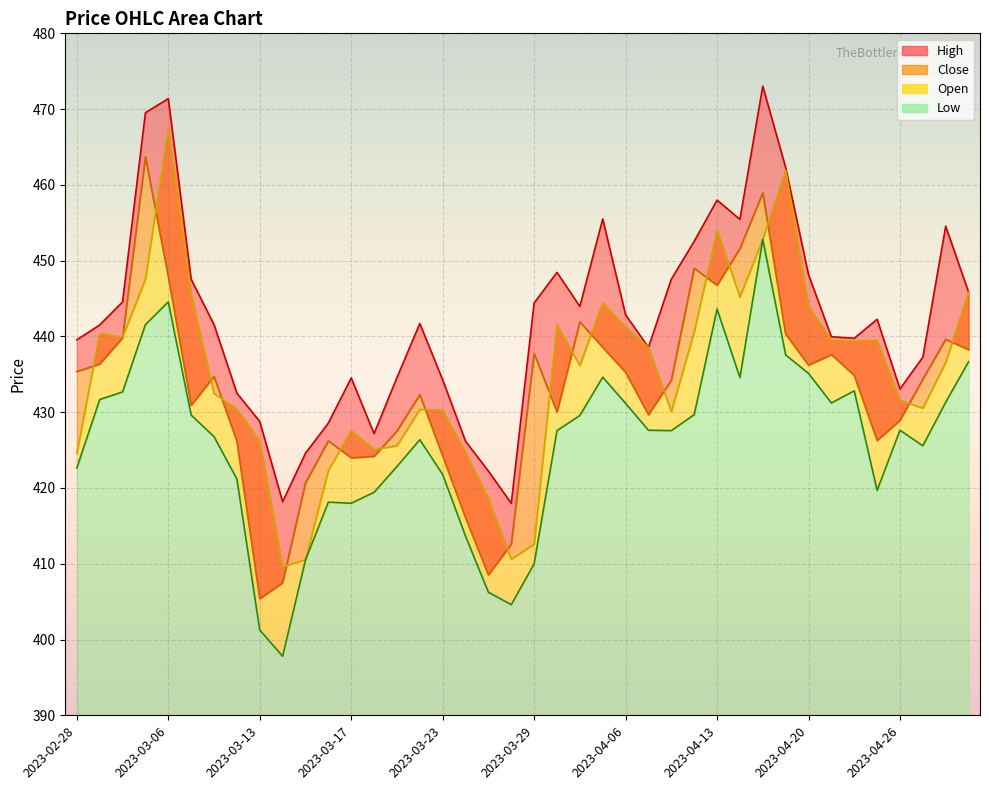

True or false: Open and High cross at least once.

False